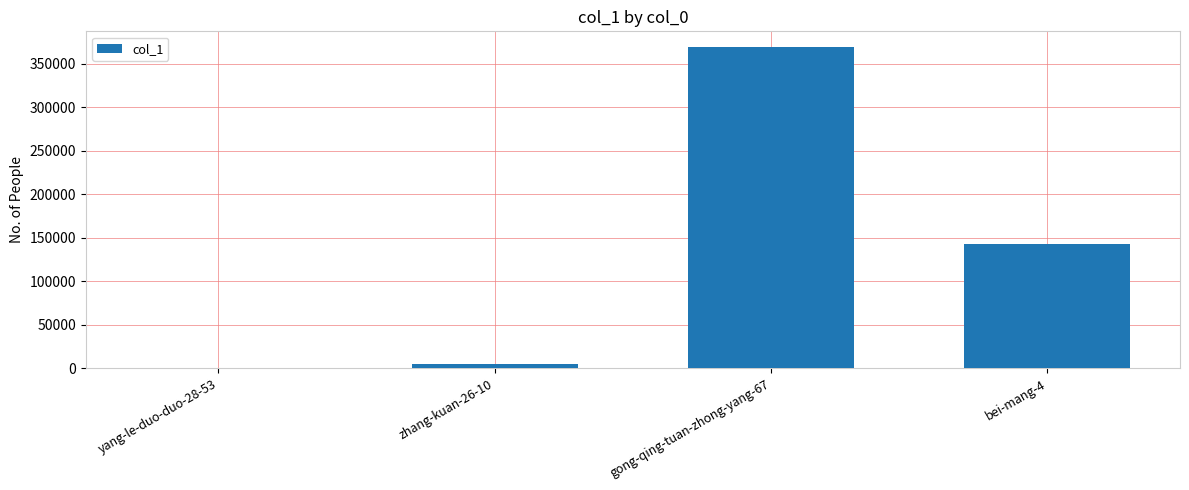

Reading left to right, list all the values displayed in this chart.

yang-le-duo-duo-28-53=1	zhang-kuan-26-10=5310	gong-qing-tuan-zhong-yang-67=368845	bei-mang-4=143109